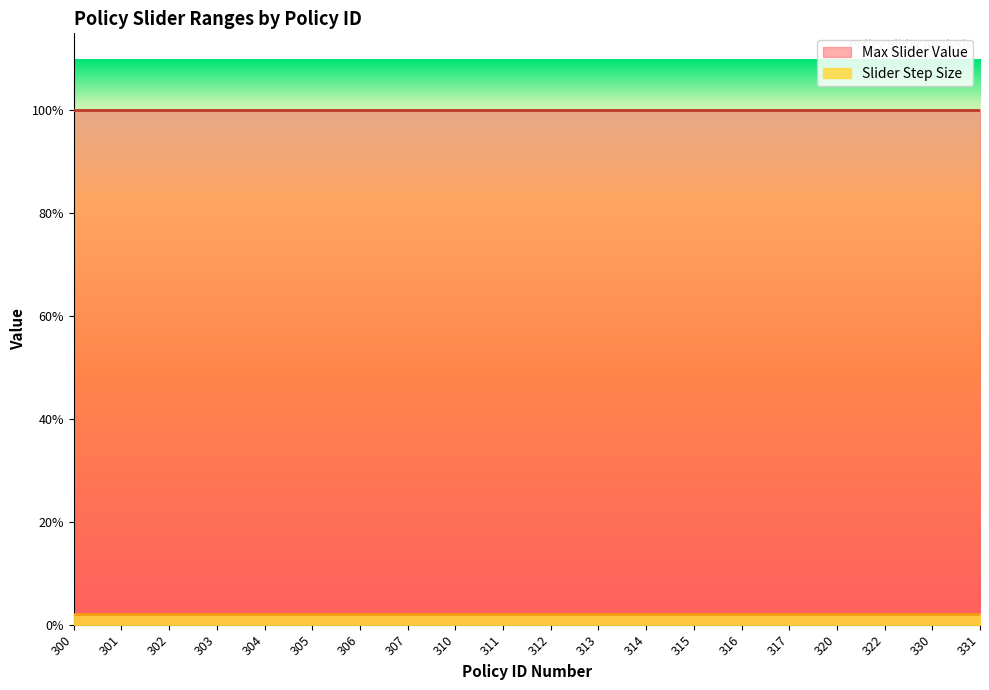

Which series has the largest range (max minus min)?

Max Slider Value